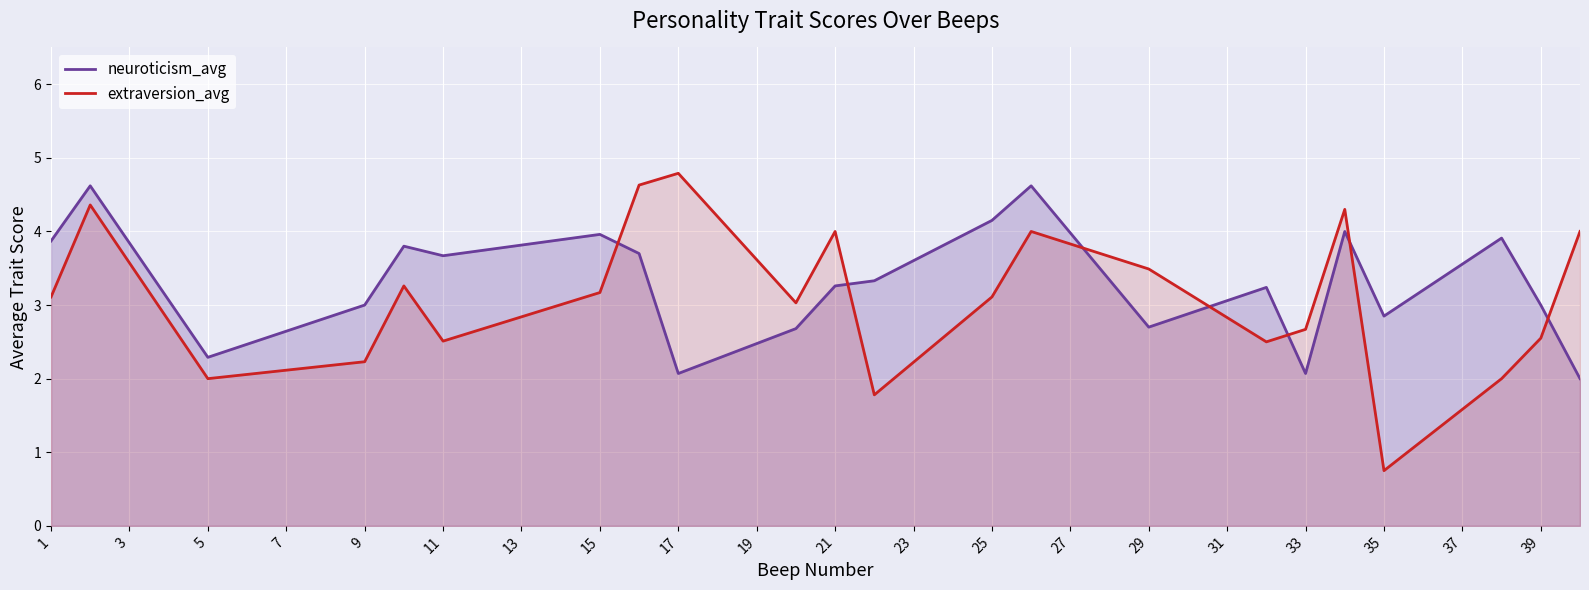

List the series in order of their overall mean, lowest first.

extraversion_avg, neuroticism_avg